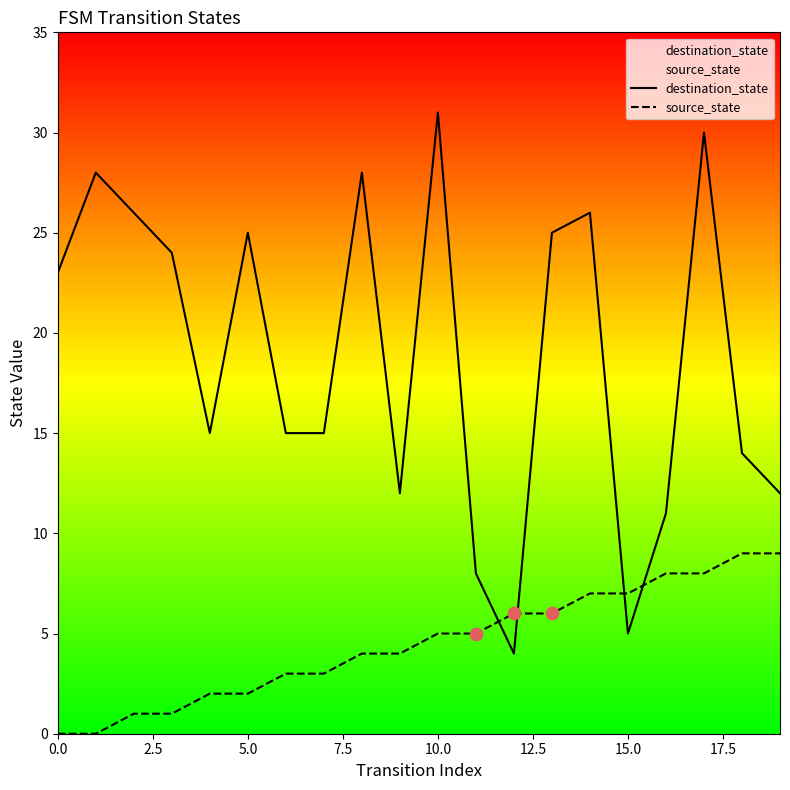

At how many categories does at least one series exceed 23?

9